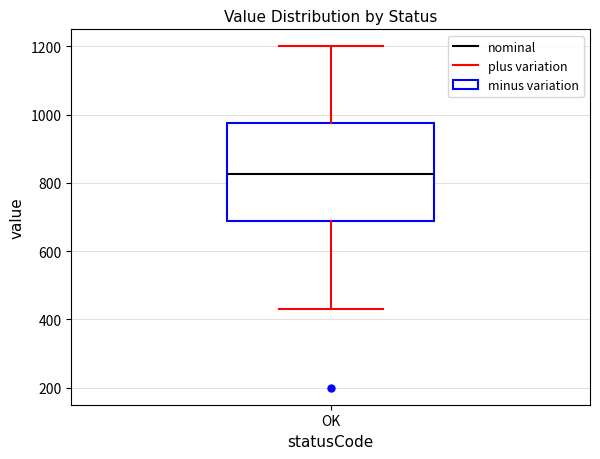

Read this box plot against the y-axis: the position of the median line, the range covered by the box, and the ends of both whiskers. The values are not printed on the chart, so give them approximately, as read against the axis.

median 820, box 680 to 980, whiskers 440 to 1200